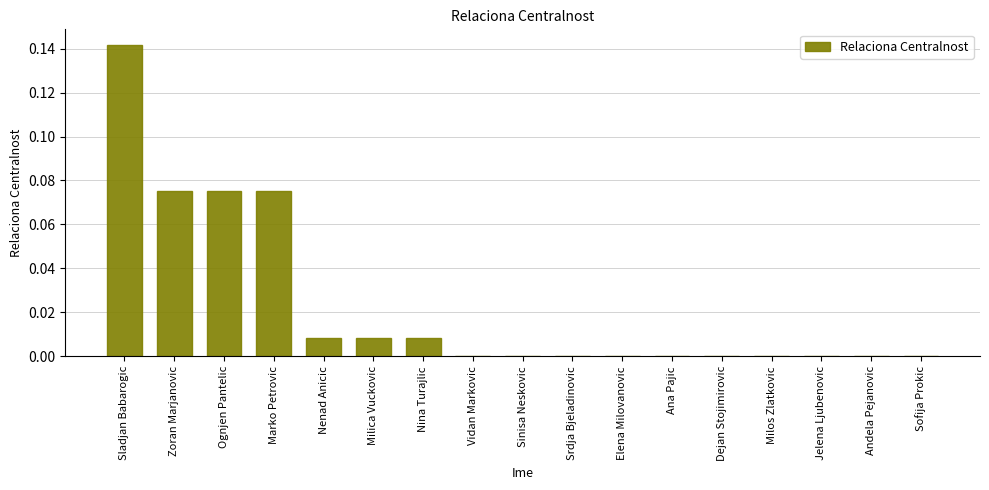

Which label corresponds to the largest value in the chart?

Sladjan Babarogic